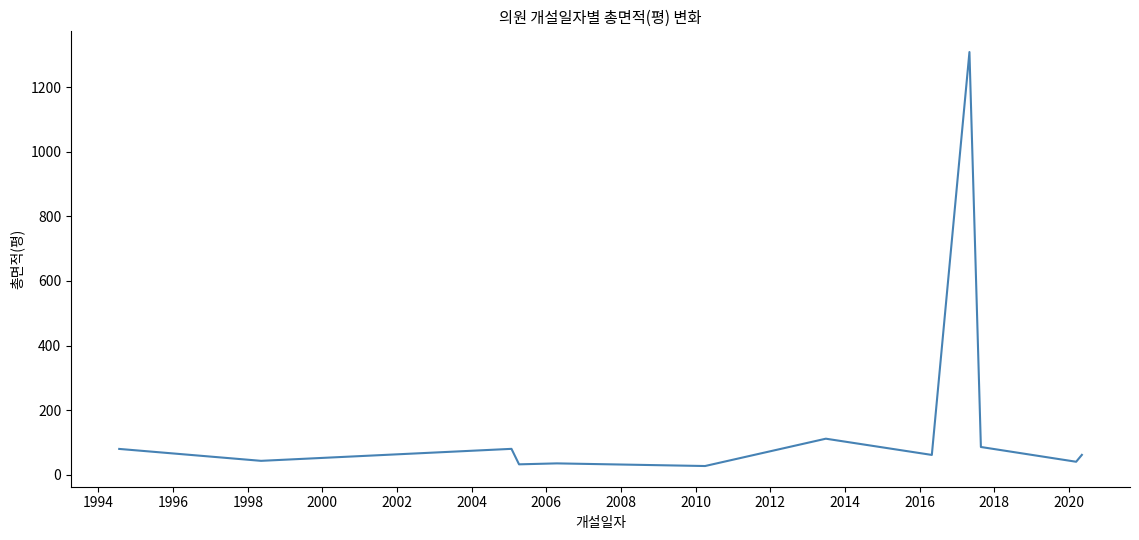

What is the maximum value shown in the chart?

1309.1